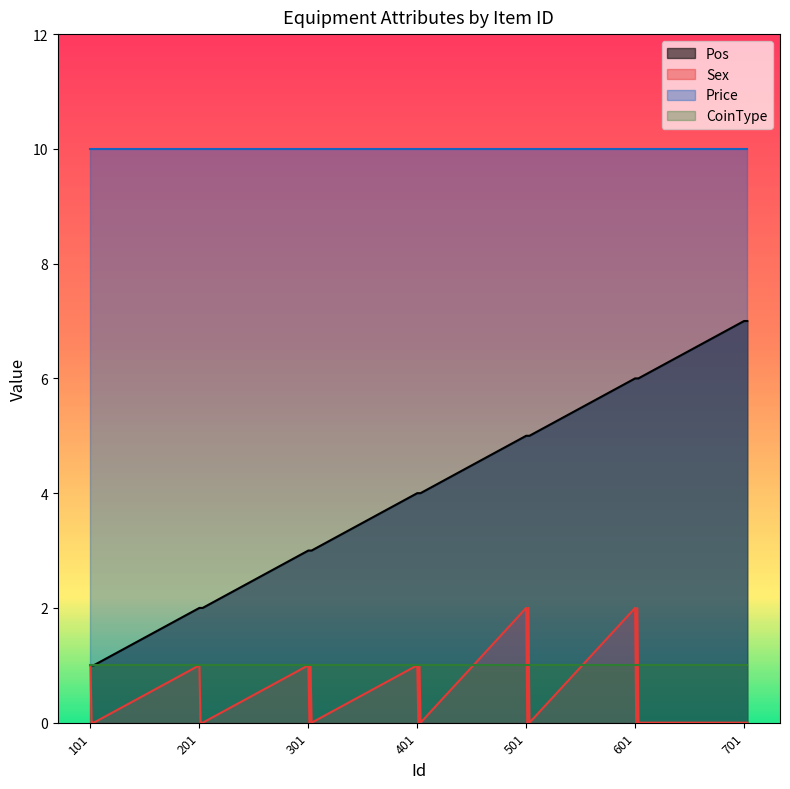

Is it true that Sex equals 1 at 401?

True